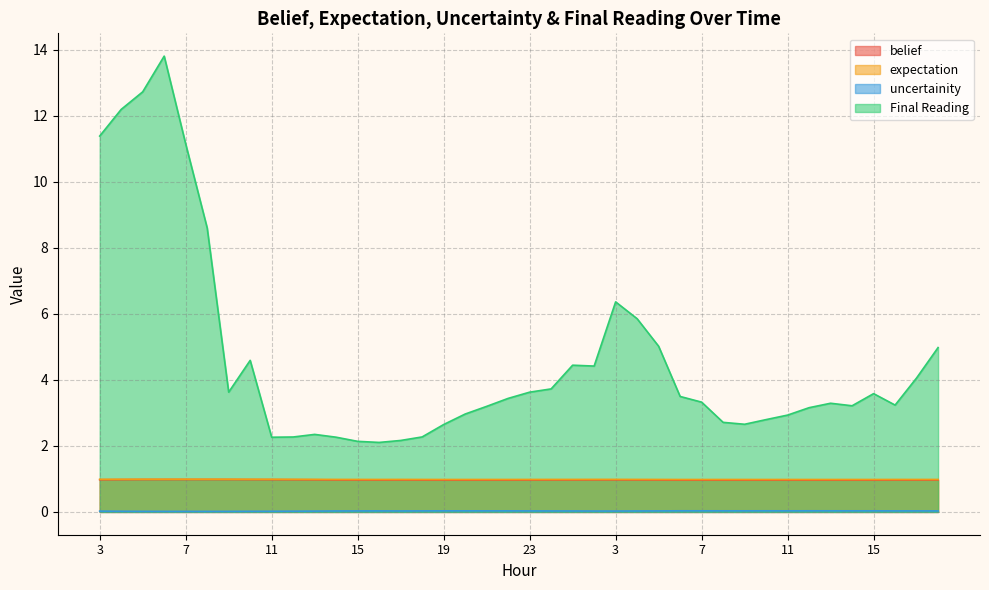

How many lines are shown in the chart?

4